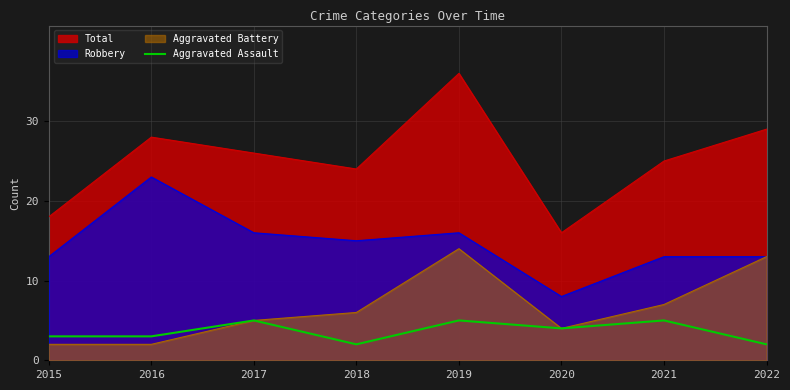

What is the maximum value shown in the chart?

36